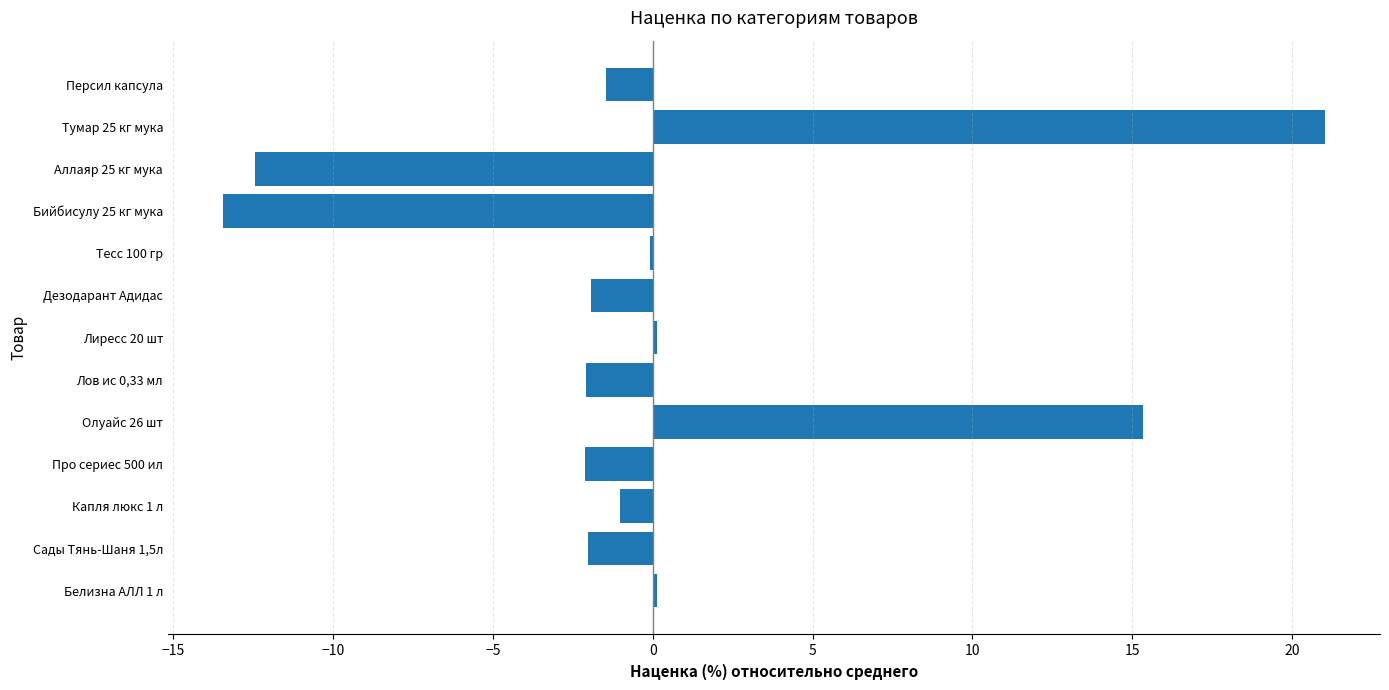

Which label corresponds to the largest value in the chart?

Тумар 25 кг мука